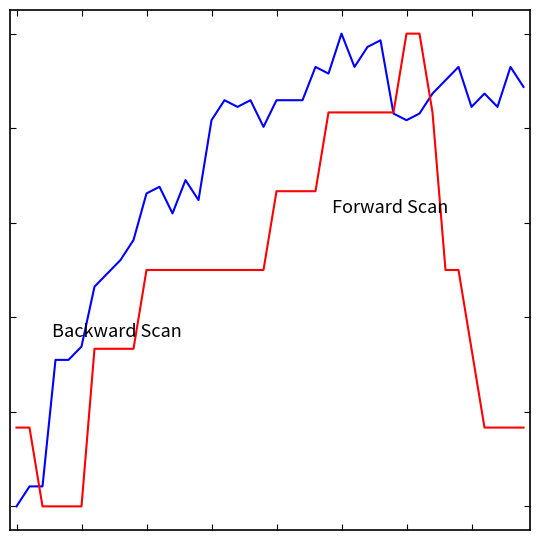

Is this an area chart (filled region under the line)?

No